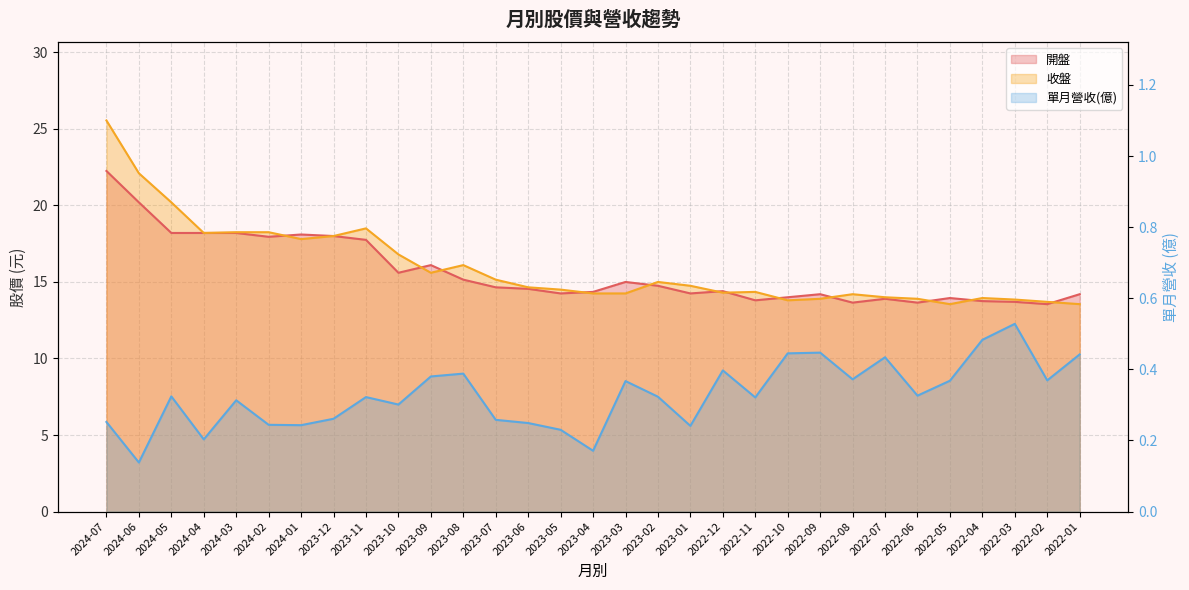

Reading right to left, transcribe all the data shown in this chart.

開盤: 2022-01=14.2	2022-02=13.6	2022-03=13.7	2022-04=13.8	2022-05=13.9	2022-06=13.7	2022-07=13.9	2022-08=13.7	2022-09=14.2	2022-10=14.0	2022-11=13.8	2022-12=14.4	2023-01=14.2	2023-02=14.8	2023-03=15.0	2023-04=14.3	2023-05=14.2	2023-06=14.6	2023-07=14.7	2023-08=15.2	2023-09=16.1	2023-10=15.6	2023-11=17.8	2023-12=18.0	2024-01=18.1	2024-02=17.9	2024-03=18.2	2024-04=18.2	2024-05=18.2	2024-06=20.2	2024-07=22.2
收盤: 2022-01=13.6	2022-02=13.7	2022-03=13.8	2022-04=13.9	2022-05=13.6	2022-06=13.9	2022-07=14.0	2022-08=14.2	2022-09=13.9	2022-10=13.8	2022-11=14.3	2022-12=14.3	2023-01=14.8	2023-02=15.0	2023-03=14.2	2023-04=14.2	2023-05=14.5	2023-06=14.7	2023-07=15.2	2023-08=16.1	2023-09=15.6	2023-10=16.8	2023-11=18.5	2023-12=18.0	2024-01=17.8	2024-02=18.2	2024-03=18.2	2024-04=18.2	2024-05=20.2	2024-06=22.1	2024-07=25.6
單月營收(億): 2022-01=0.4	2022-02=0.4	2022-03=0.5	2022-04=0.5	2022-05=0.4	2022-06=0.3	2022-07=0.4	2022-08=0.4	2022-09=0.4	2022-10=0.4	2022-11=0.3	2022-12=0.4	2023-01=0.2	2023-02=0.3	2023-03=0.4	2023-04=0.2	2023-05=0.2	2023-06=0.2	2023-07=0.3	2023-08=0.4	2023-09=0.4	2023-10=0.3	2023-11=0.3	2023-12=0.3	2024-01=0.2	2024-02=0.2	2024-03=0.3	2024-04=0.2	2024-05=0.3	2024-06=0.1	2024-07=0.3